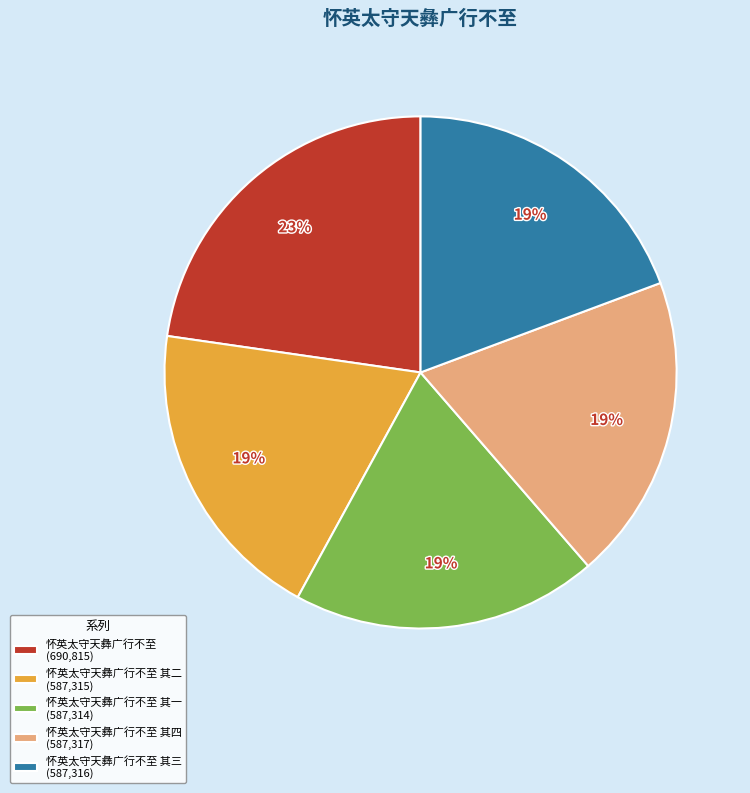

What is the largest slice in the pie chart?

怀英太守天彝广行不至 (690,815)